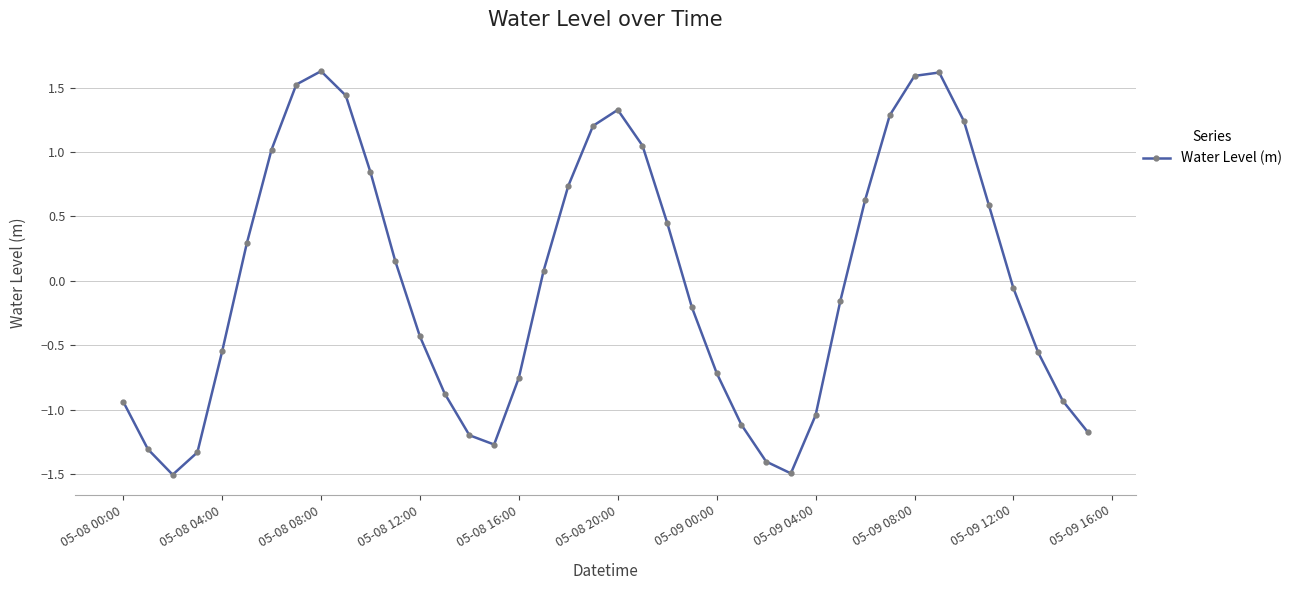

True or false: there are more than 2 points higher than both neighbors.

True